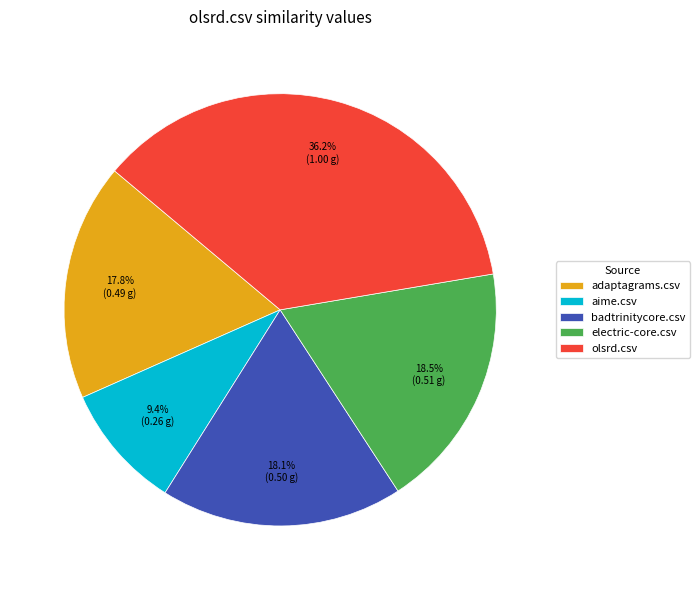

Is there any slice that represents more than half of the pie?

No